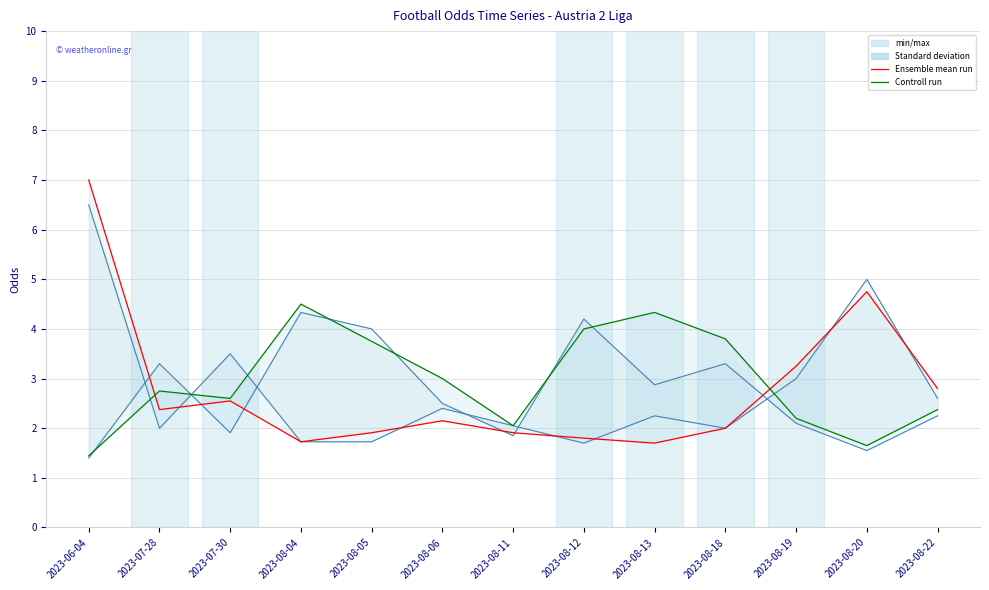

How many times do Controll run and Ensemble mean run cross each other?

2